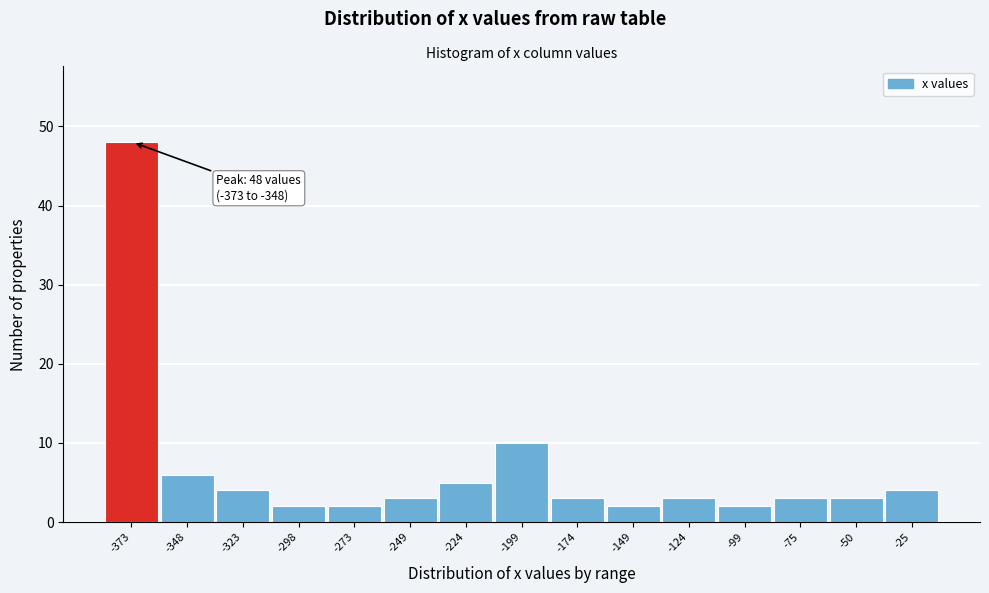

Reading right to left, extract all data points from this chart.

4	3	3	2	3	2	3	10	5	3	2	2	4	6	48